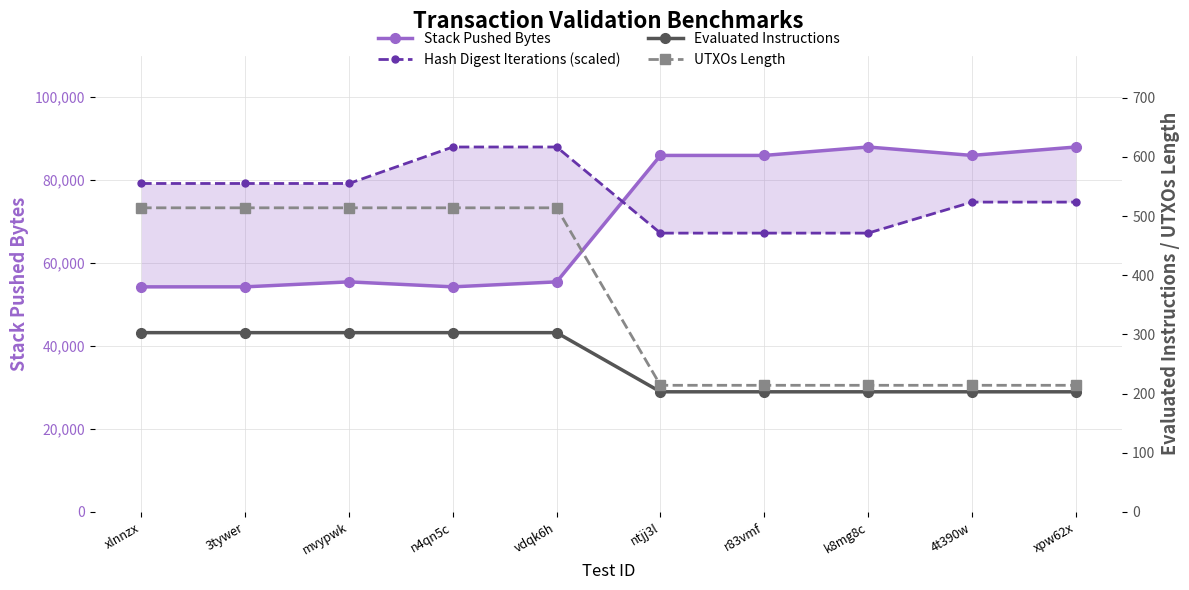

Between which two adjacent categories do Hash Digest Iterations (scaled) and Stack Pushed Bytes first intersect?

vdqk6h and ntjj3l